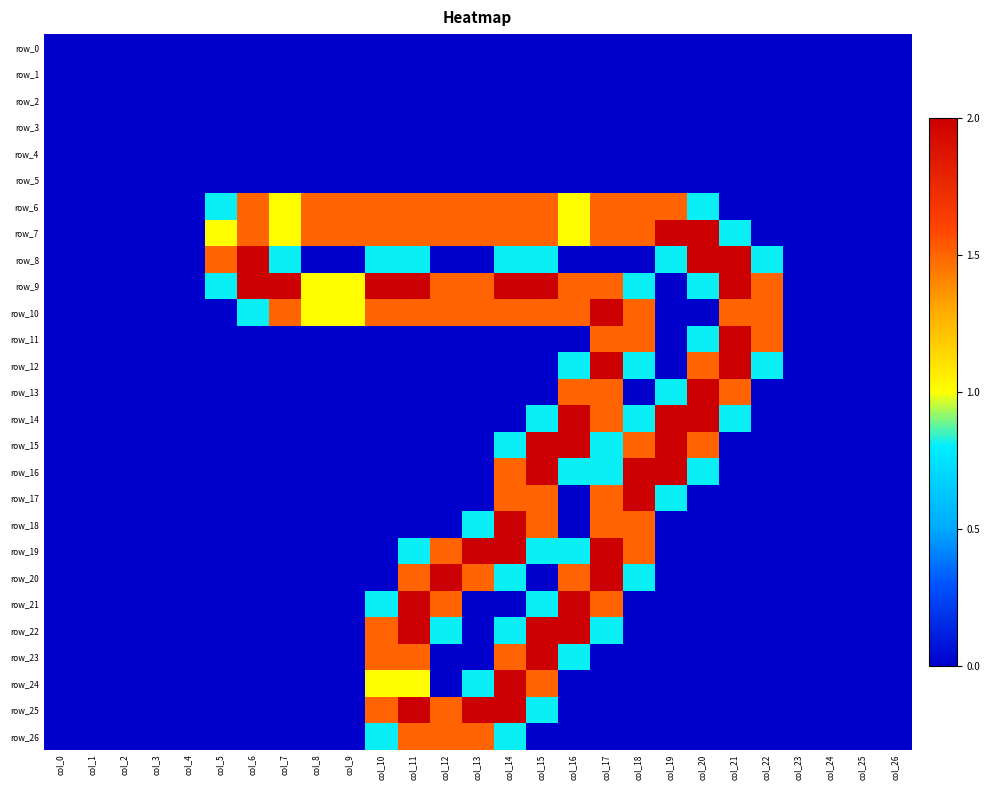

Rank the series by their maximum value, from lowest to highest.

row_0, row_1, row_2, row_3, row_4, row_5, row_6, row_26, row_7, row_8, row_9, row_10, row_11, row_12, row_13, row_14, row_15, row_16, row_17, row_18, row_19, row_20, row_21, row_22, row_23, row_24, row_25